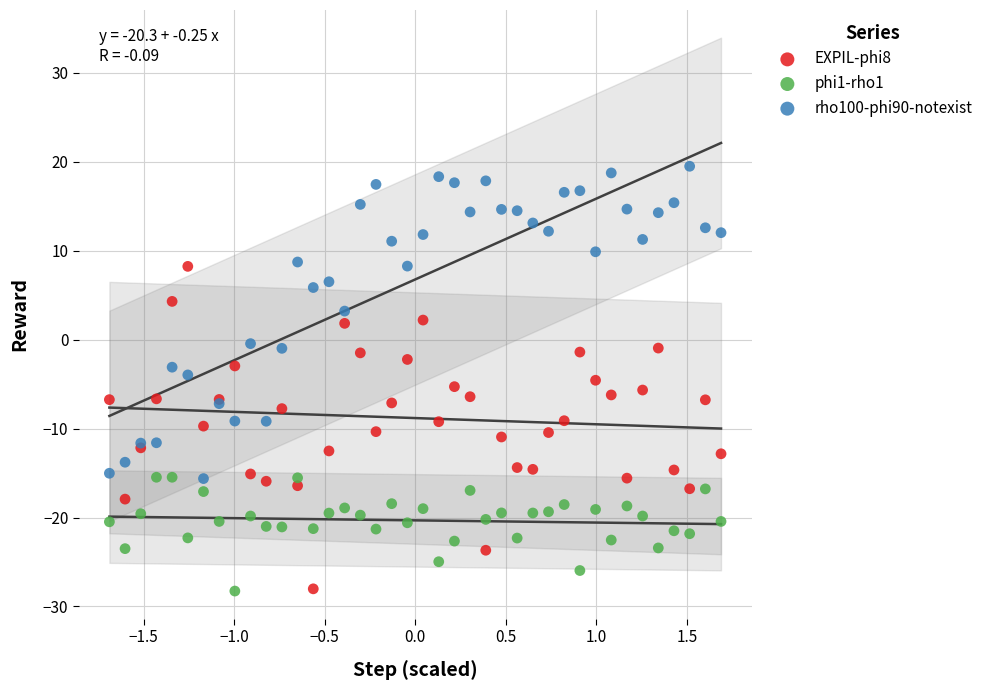

Which series reaches the maximum Y coordinate?

rho100-phi90-notexist